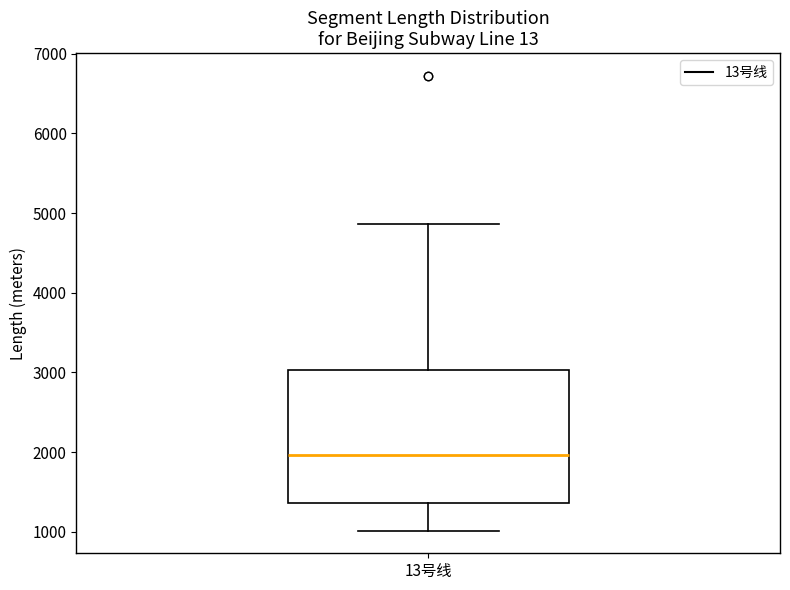

Where is the upper edge of the box for 13号线 on the y-axis? The values are not printed on the chart, so give them approximately, as read against the axis.

3000